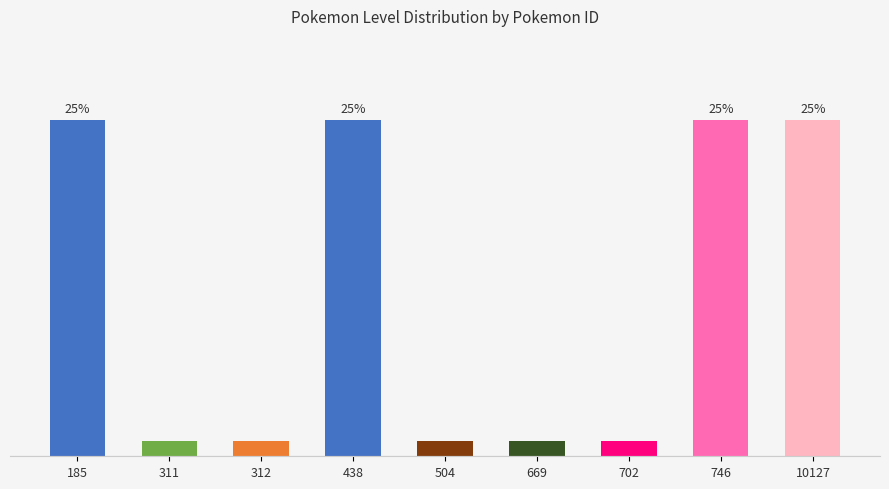

Rank the categories by value from lowest to highest.

311, 312, 504, 669, 702, 185, 438, 746, 10127